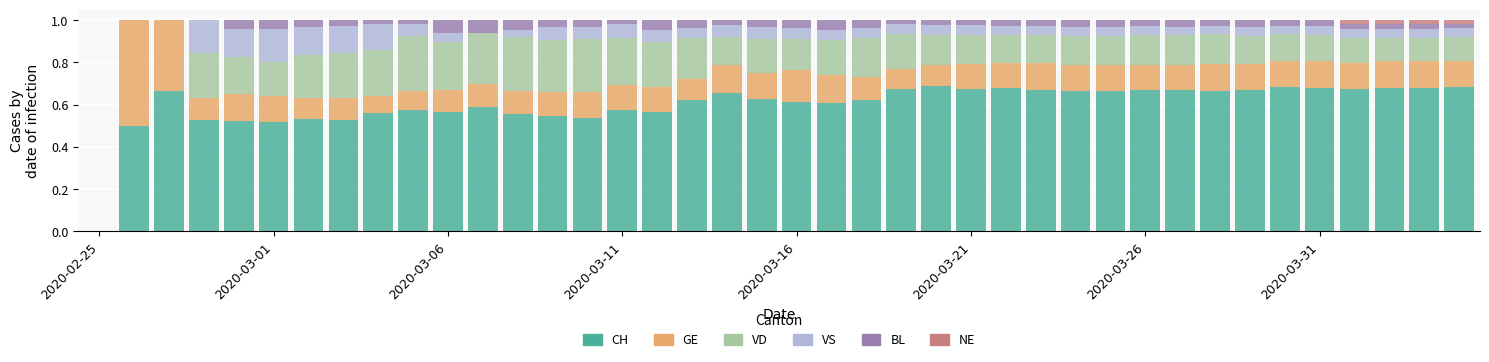

What is the difference between the second highest and second lowest values in the GE series?

0.3